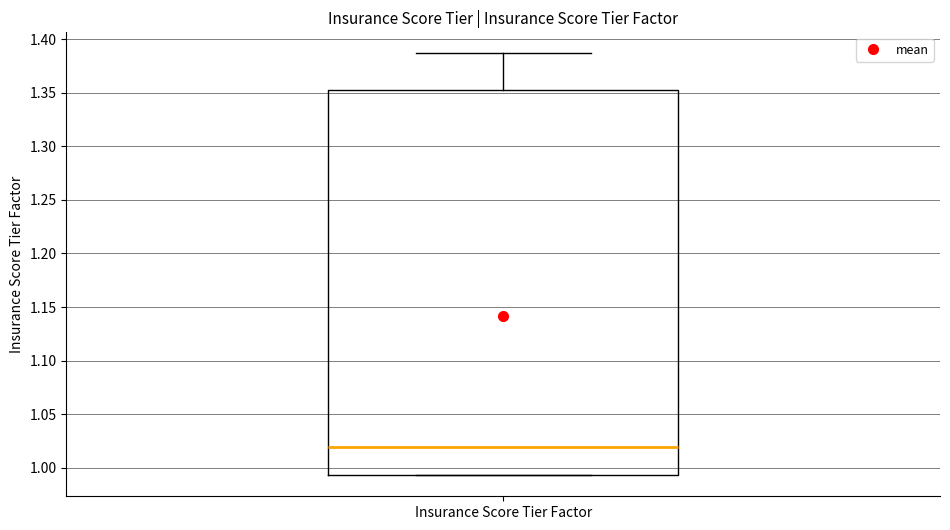

Where does the upper whisker of the box for Insurance Score Tier Factor end on the y-axis? The values are not printed on the chart, so give them approximately, as read against the axis.

1.385